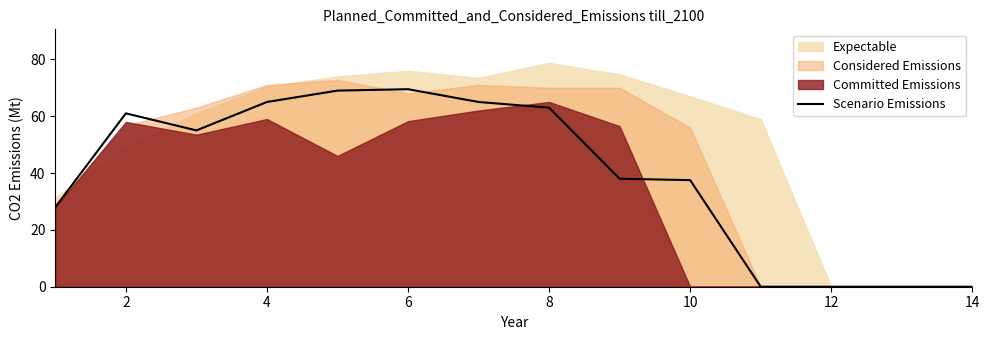

What is the average value?

39.4